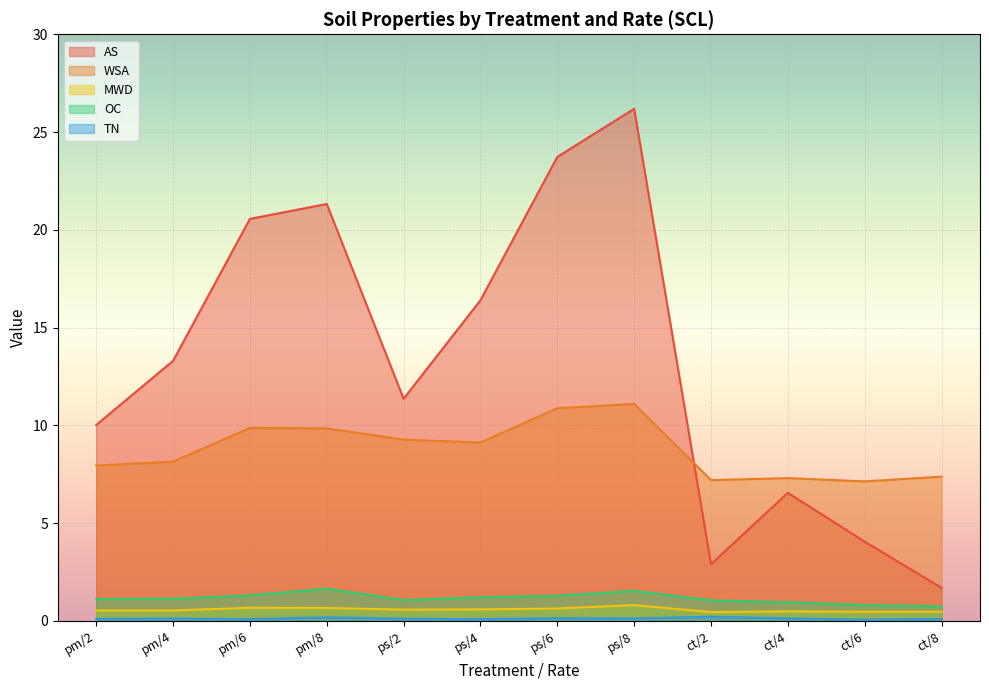

What is the sum of all MWD values?

6.9